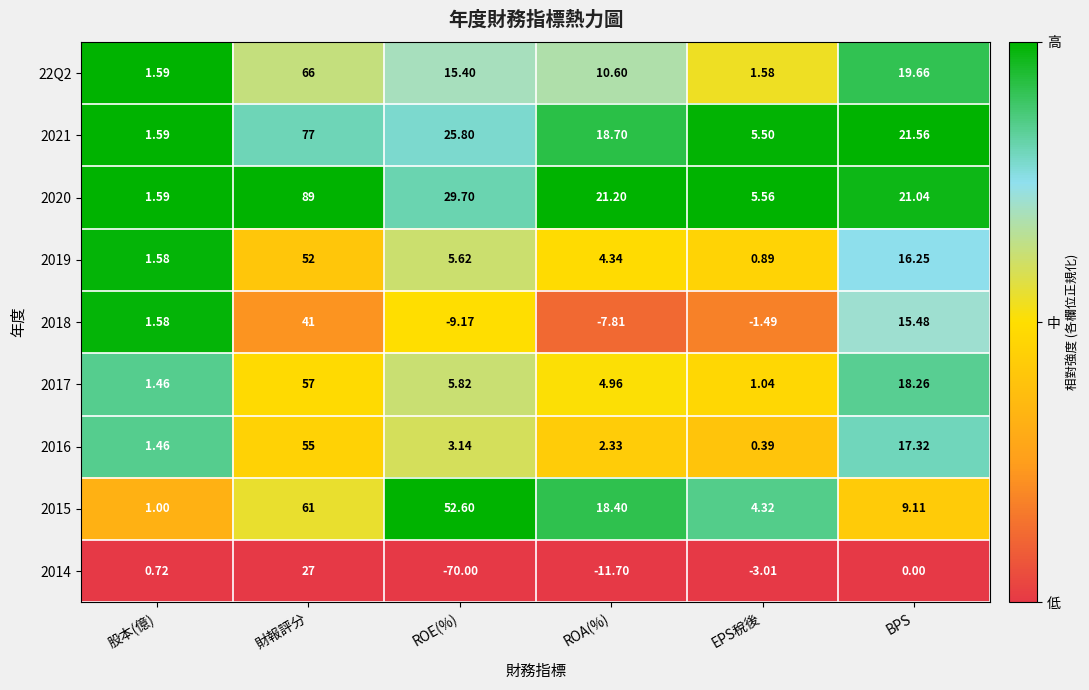

At which category is the sum across all series the highest?

財報評分